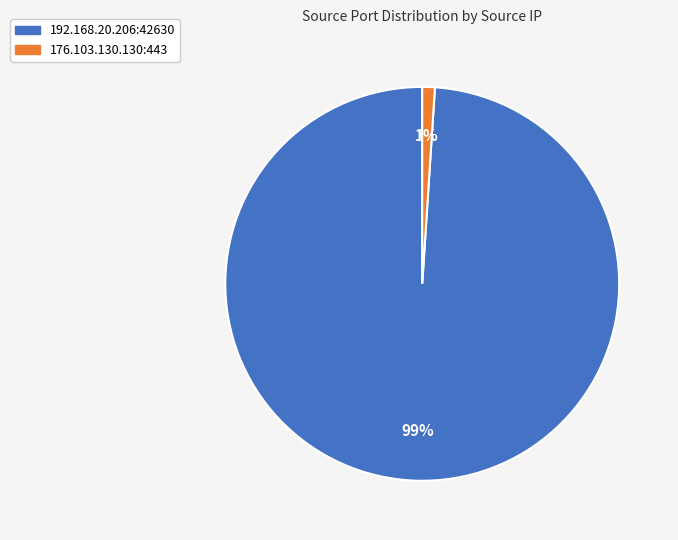

Count the number of slices in the pie.

2